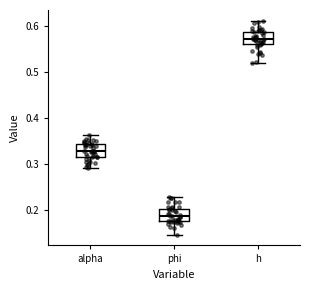

Where does the median line of the box for phi sit on the y-axis? The values are not printed on the chart, so give them approximately, as read against the axis.

0.19